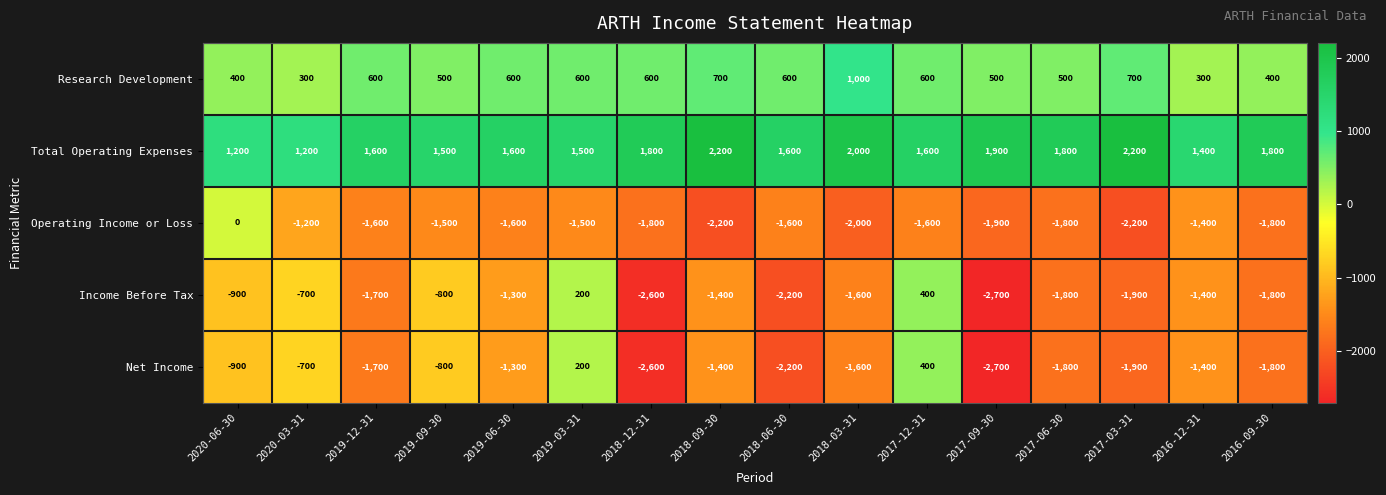

What is the total value across all series at 2019-12-31?

-2800